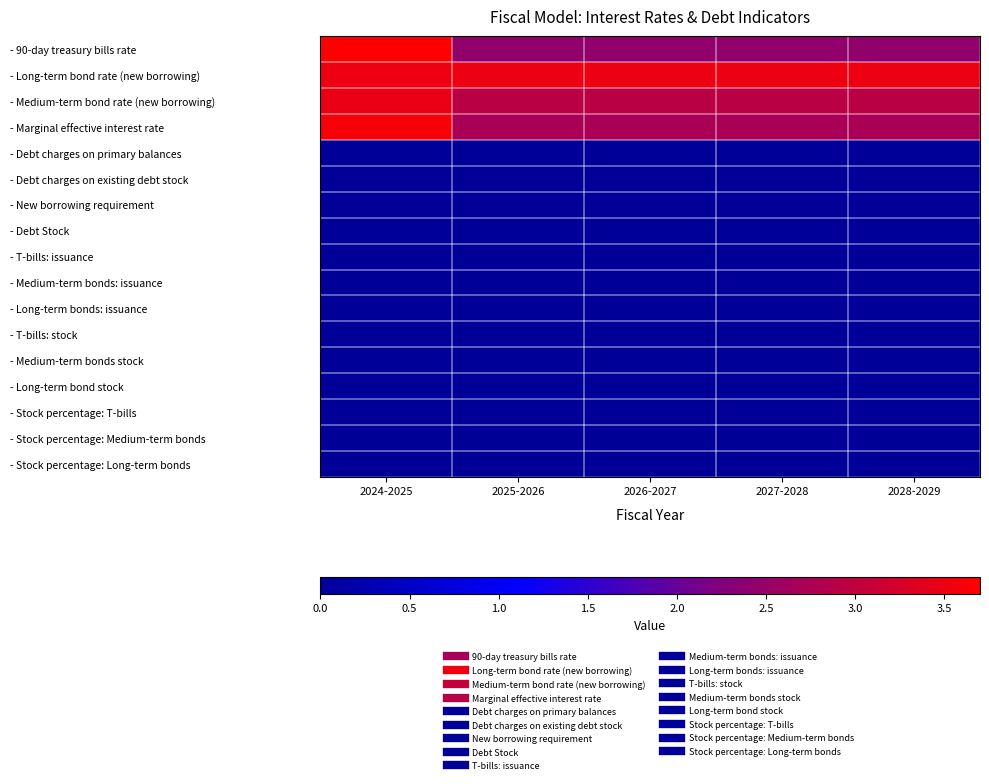

At 2024-2025, list the series in order from smallest to largest.

- Debt charges on primary balances, - Debt charges on existing debt stock, - New borrowing requirement, - Debt Stock, - T-bills: issuance, - Medium-term bonds: issuance, - Long-term bonds: issuance, - T-bills: stock, - Medium-term bonds stock, - Long-term bond stock, - Stock percentage: T-bills, - Stock percentage: Medium-term bonds, - Stock percentage: Long-term bonds, - Medium-term bond rate (new borrowing), - Long-term bond rate (new borrowing), - Marginal effective interest rate, - 90-day treasury bills rate